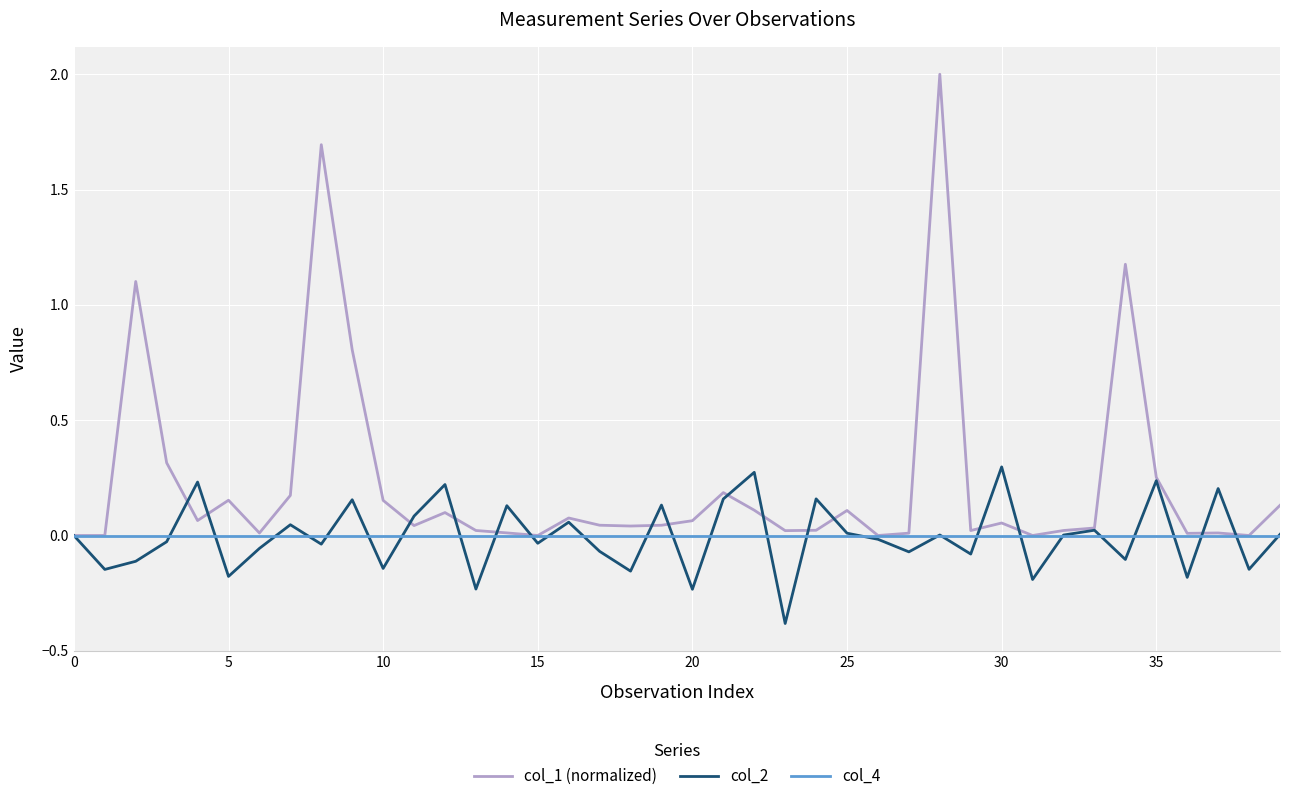

Rank the series by their maximum value, from highest to lowest.

col_1 (normalized), col_2, col_4